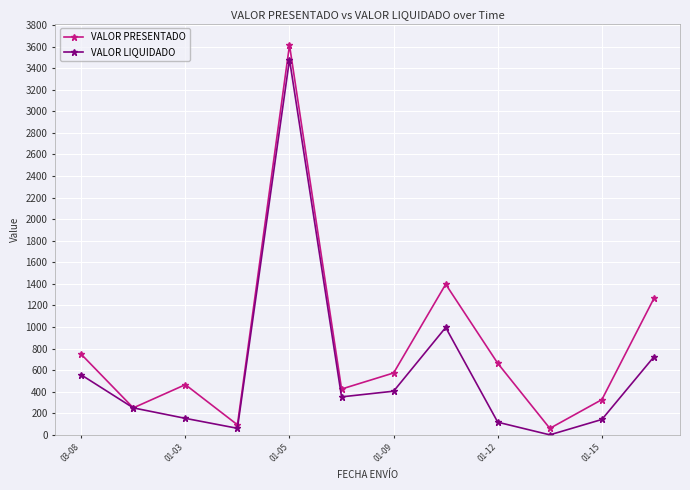

How many positive values does the VALOR LIQUIDADO series have?

11